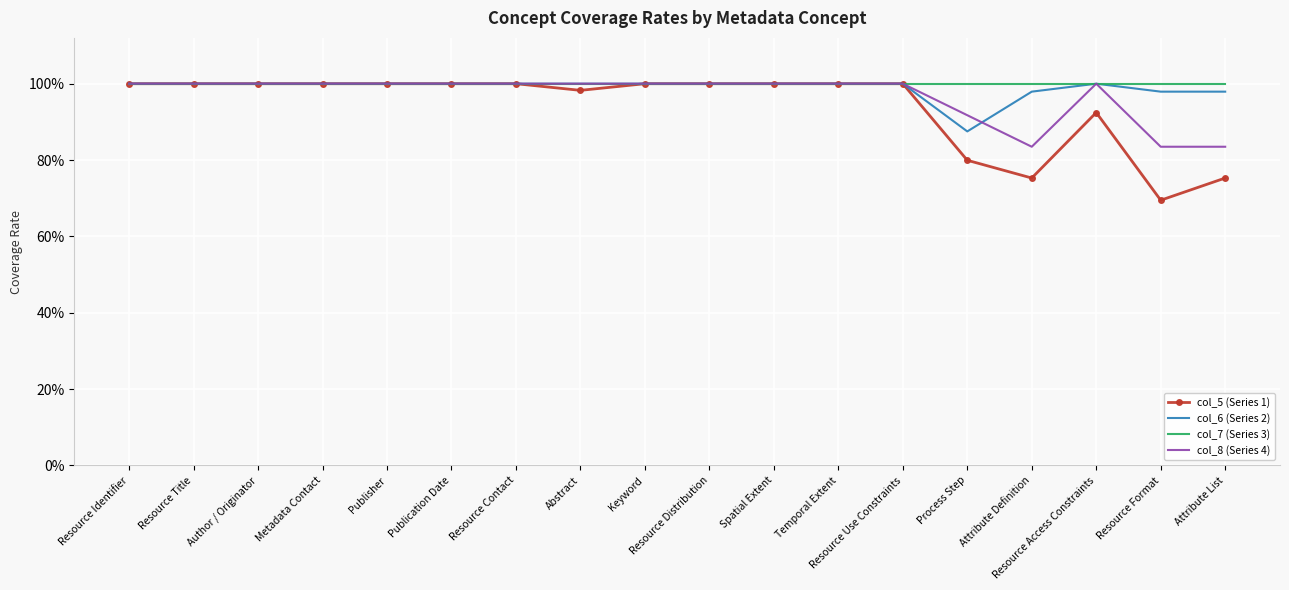

At which label does col_7 (Series 3) reach its minimum?

Resource Identifier